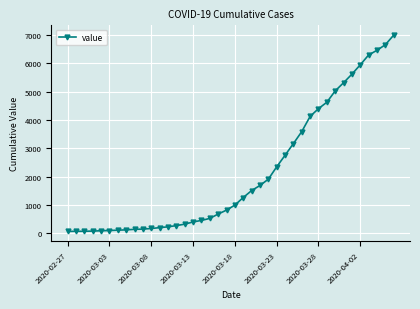

What is the maximum value shown in the chart?

6995